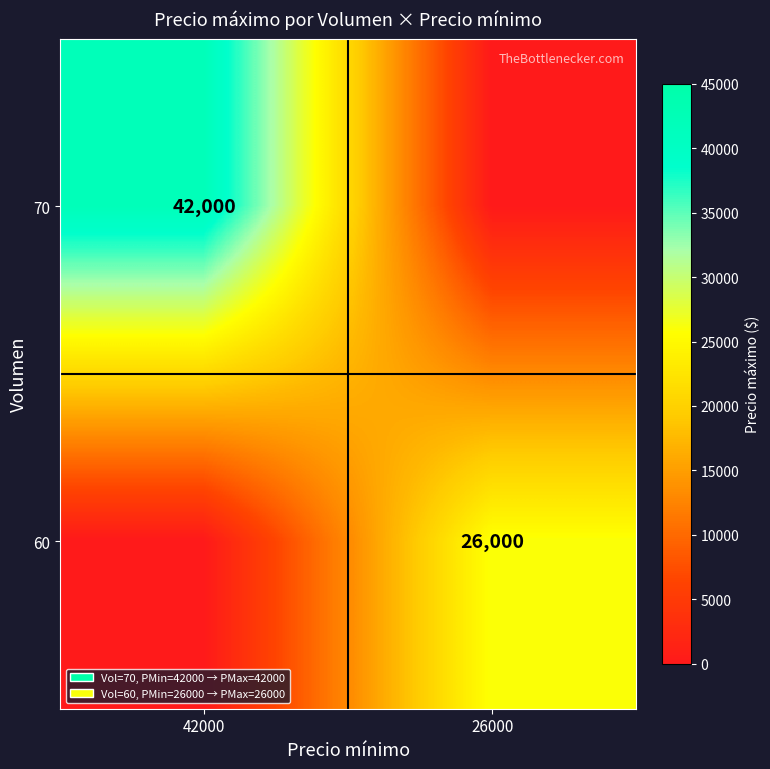

How many series are shown in this chart?

2